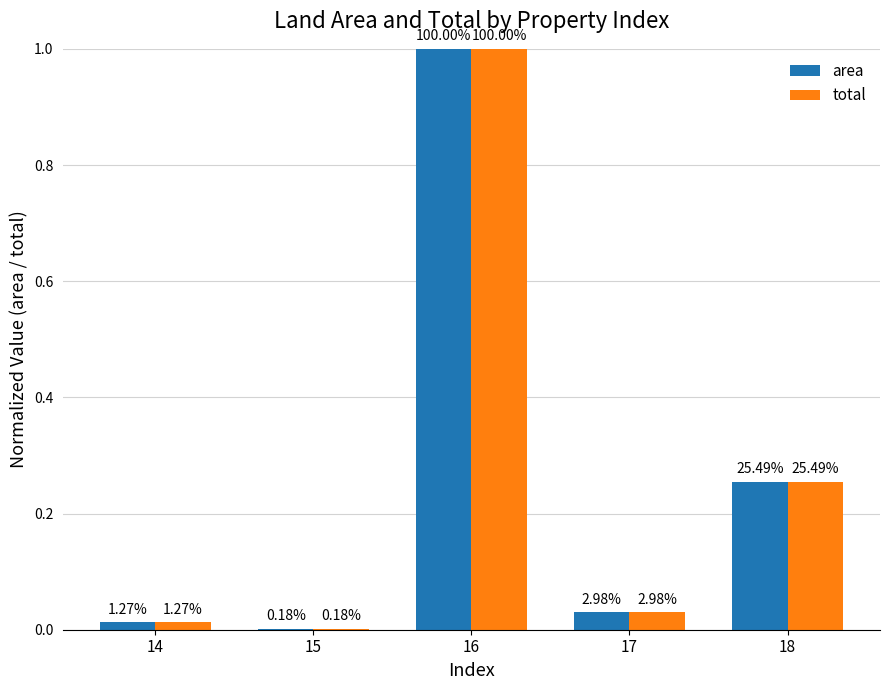

What is the greatest value displayed?

1.0